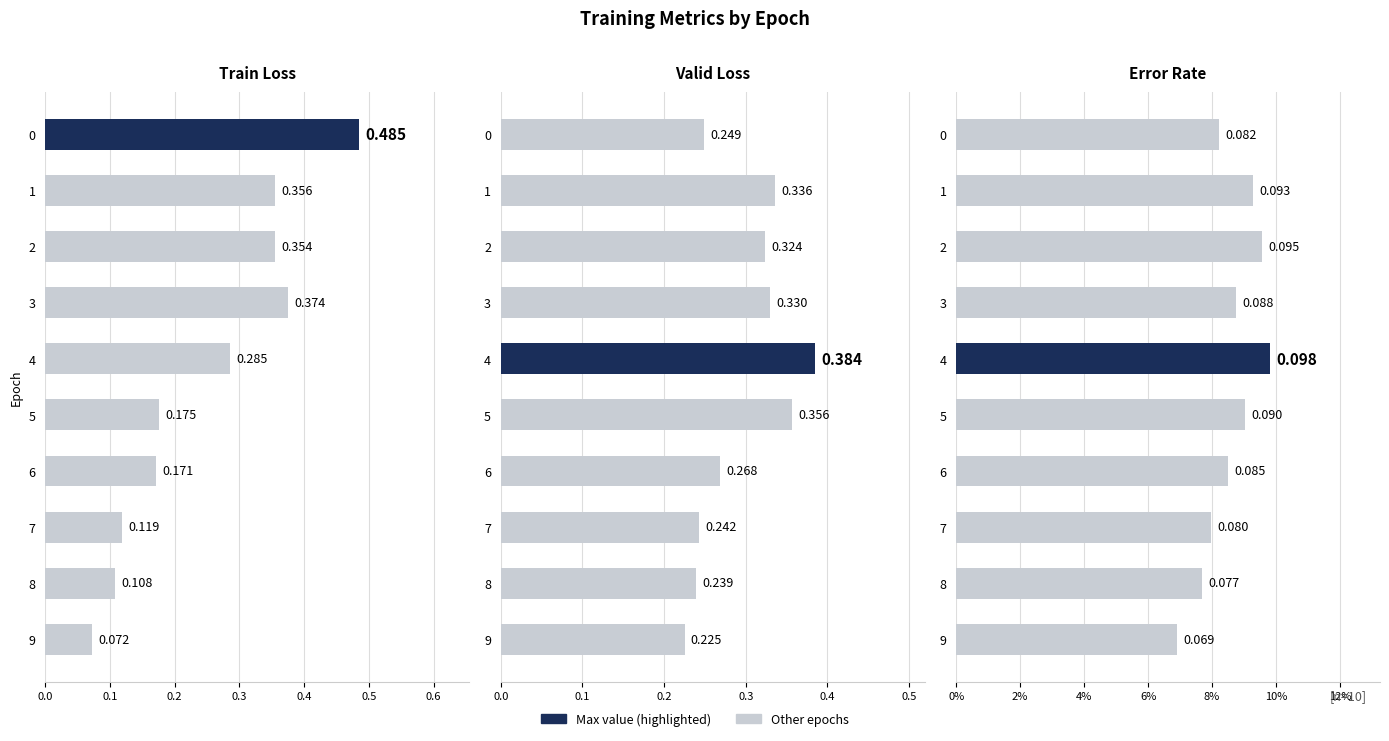

How many bars are there in total?

30